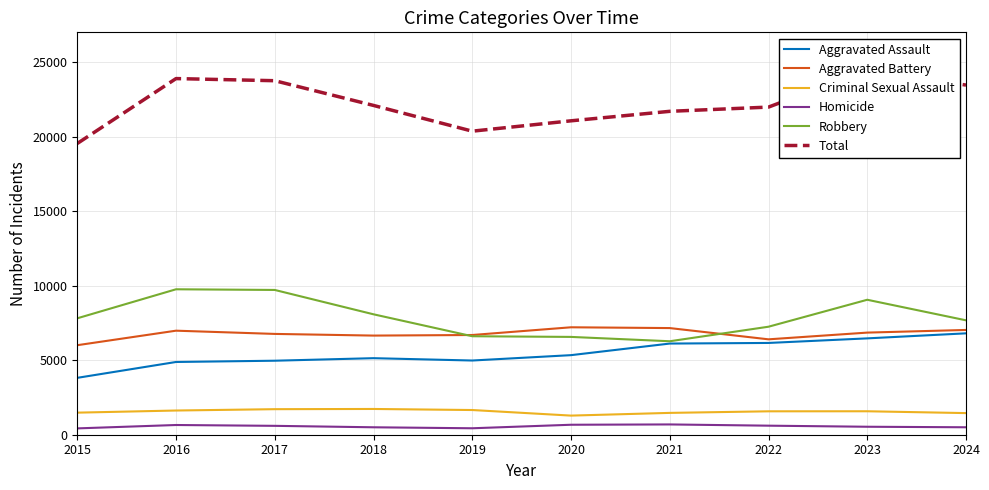

At which label does Aggravated Battery first exceed 6852?

2016